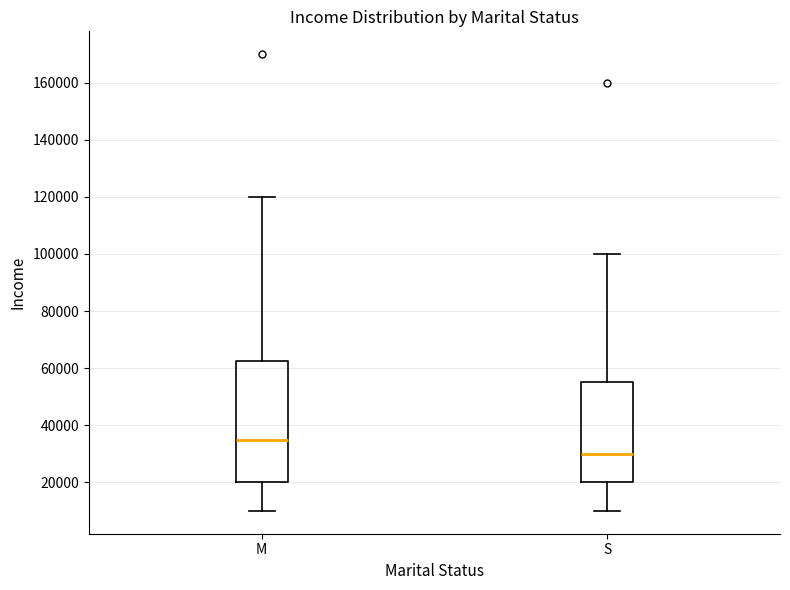

Where does the upper whisker of the box for M end on the y-axis? The values are not printed on the chart, so give them approximately, as read against the axis.

120000